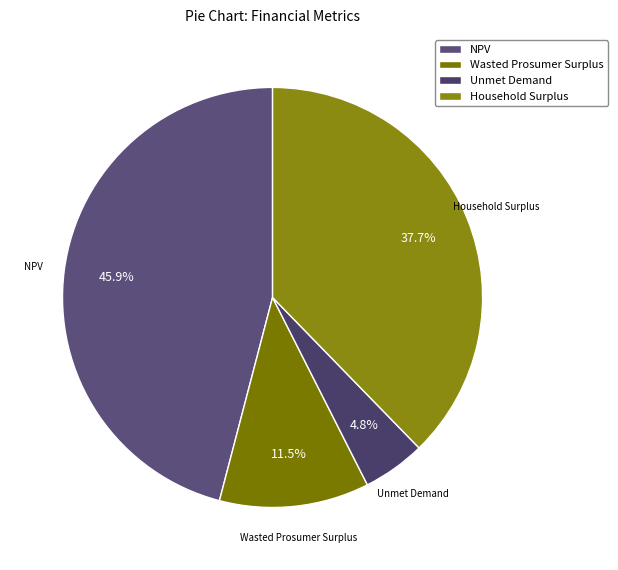

What is the smallest slice in the pie chart?

Unmet Demand